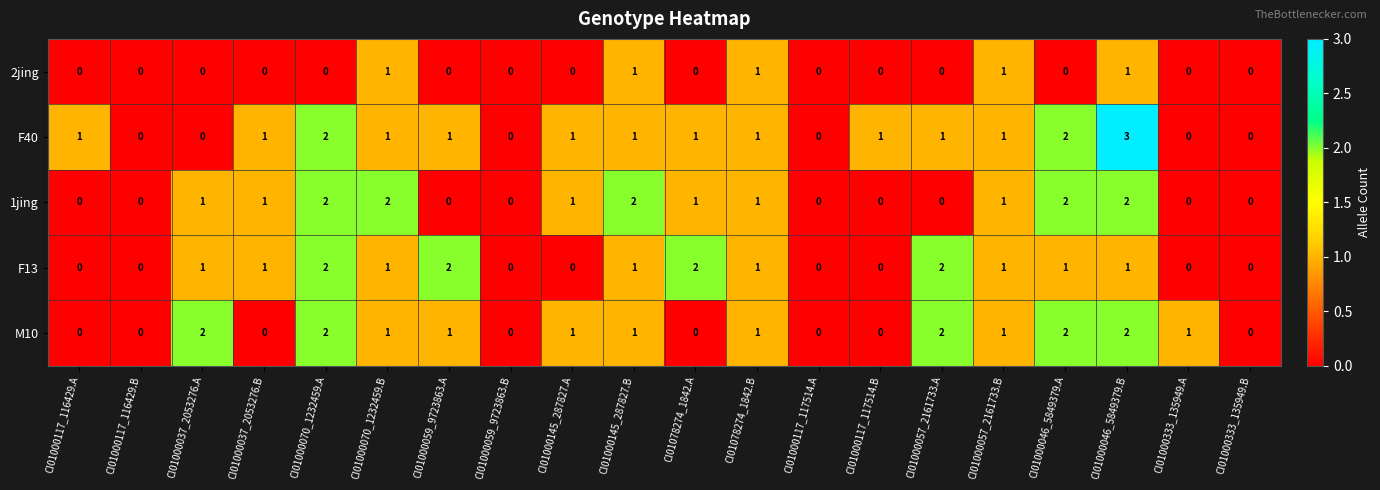

At which category does the chart reach its peak across all series?

CI01000046_5849379.B